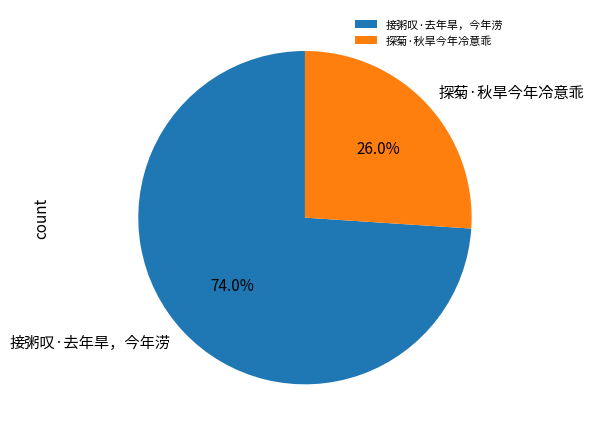

To the nearest percent, what is the average slice percentage?

50%